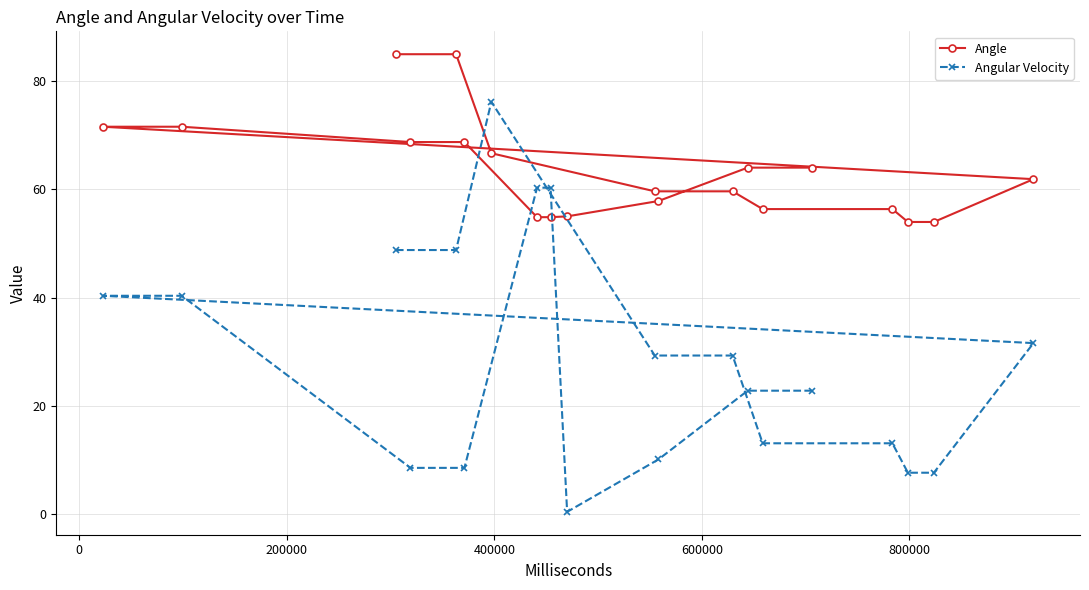

Which series has the largest range (max minus min)?

Angular Velocity